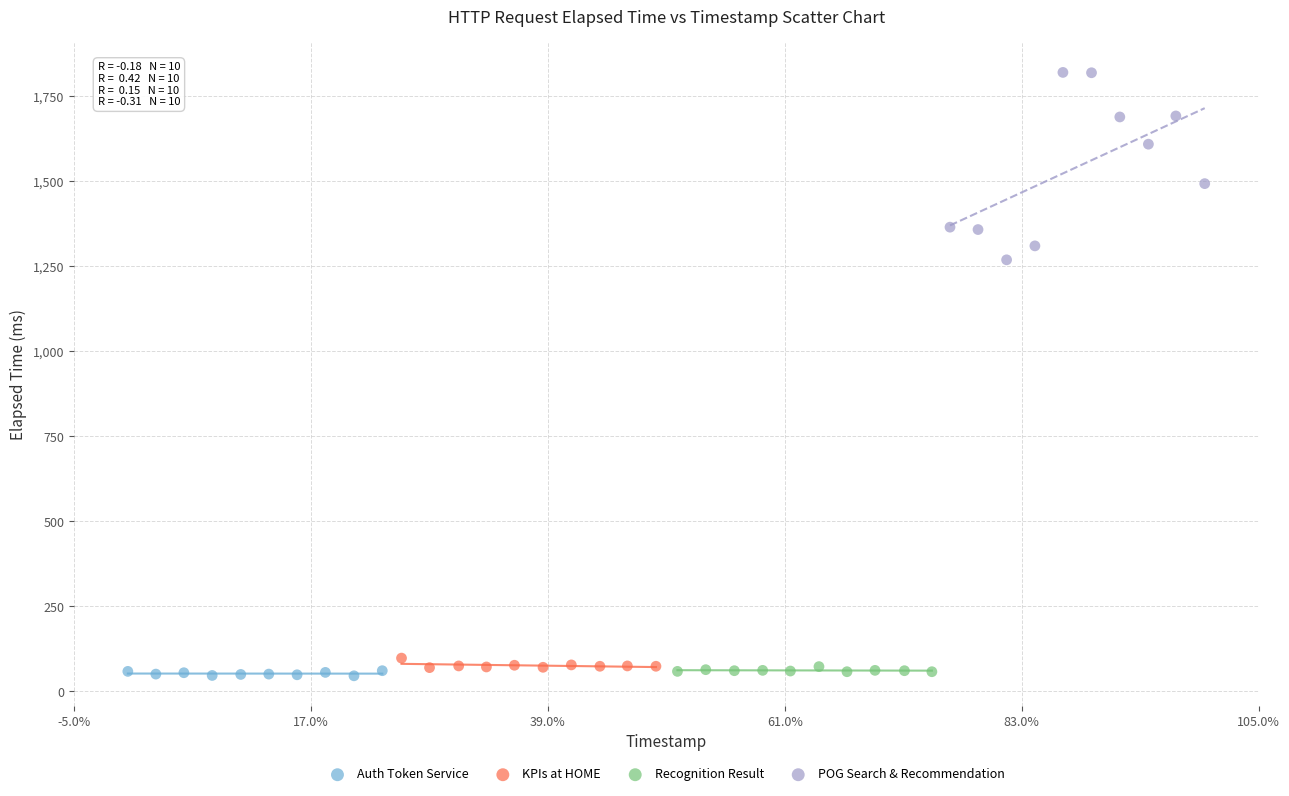

What are all the series names shown in the legend?

Auth Token Service, KPIs at HOME, Recognition Result, POG Search & Recommendation